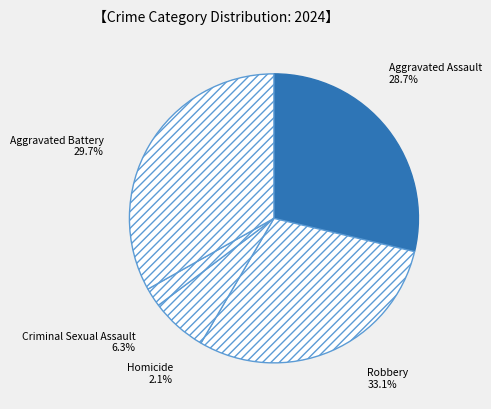

To the nearest percent, what is the difference between the Criminal Sexual Assault and Robbery slice percentages?

27%